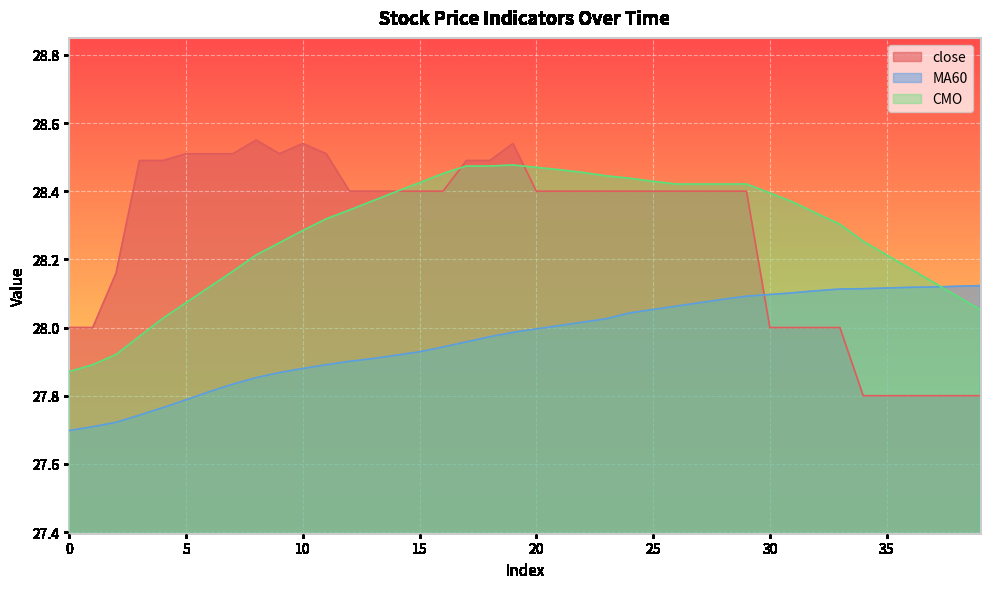

What is the difference between the maximum and minimum values in the close series?

0.8